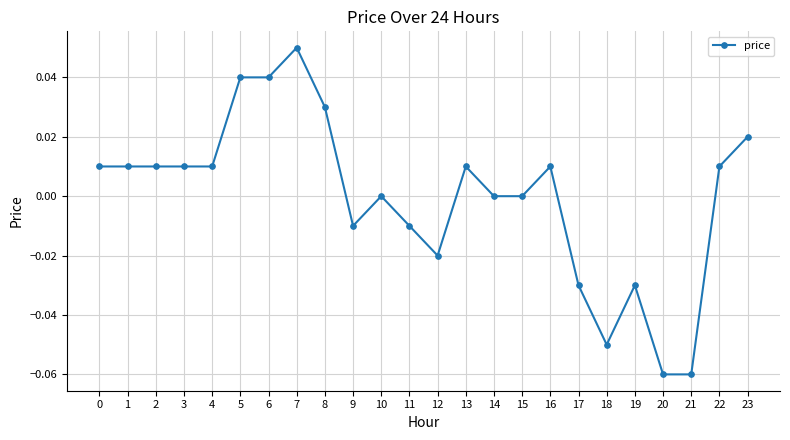

How many categories are shown in the chart?

24